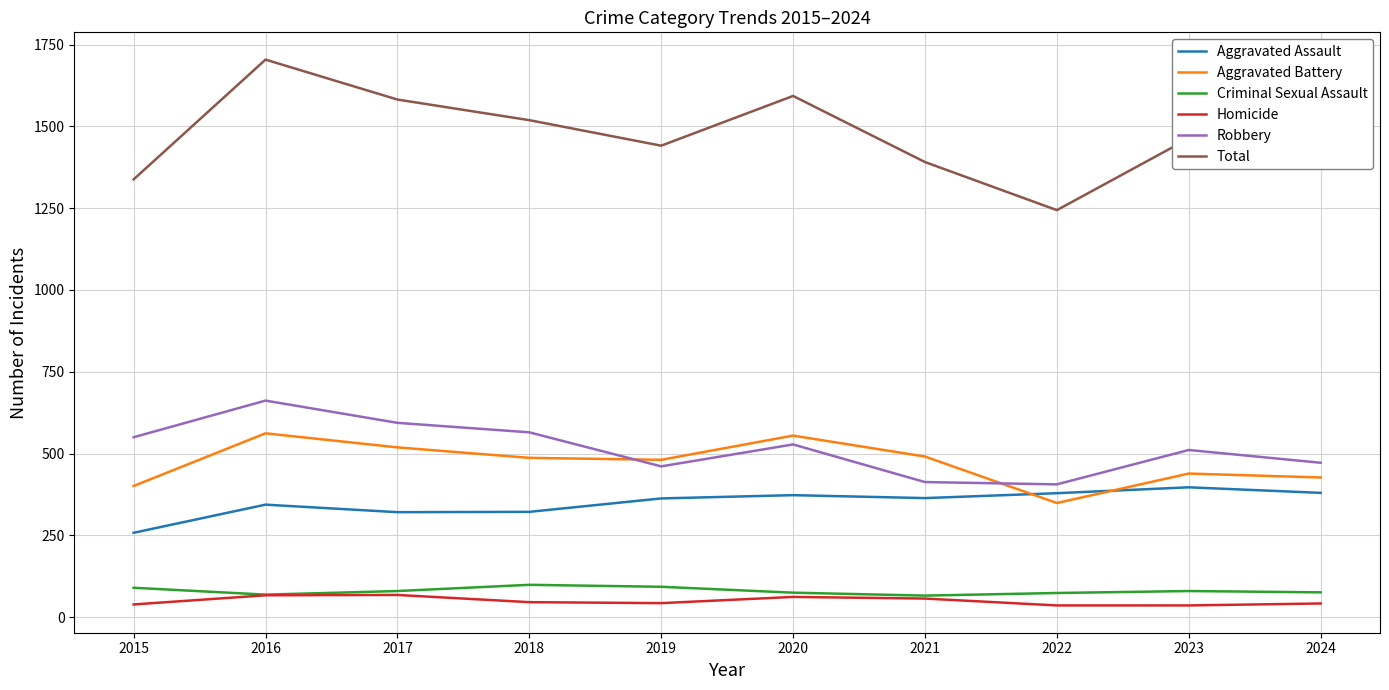

True or false: Robbery and Total cross at least once.

False